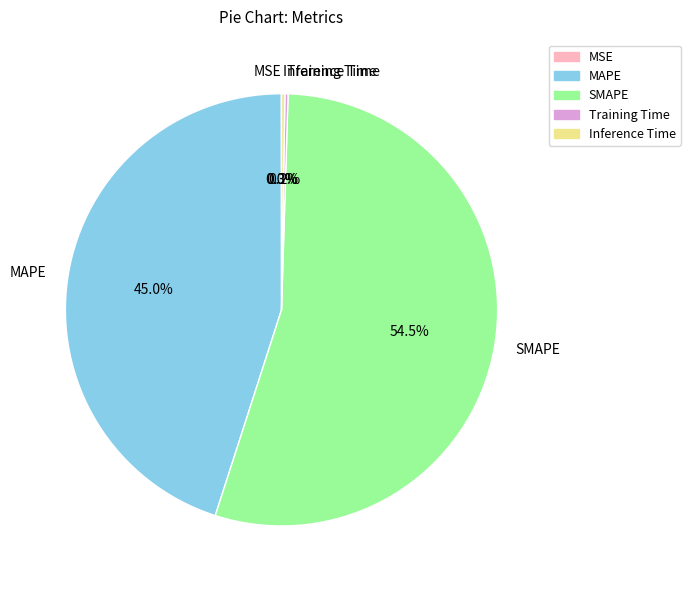

To the nearest percent, what is the difference between the largest and smallest slice percentages?

54%